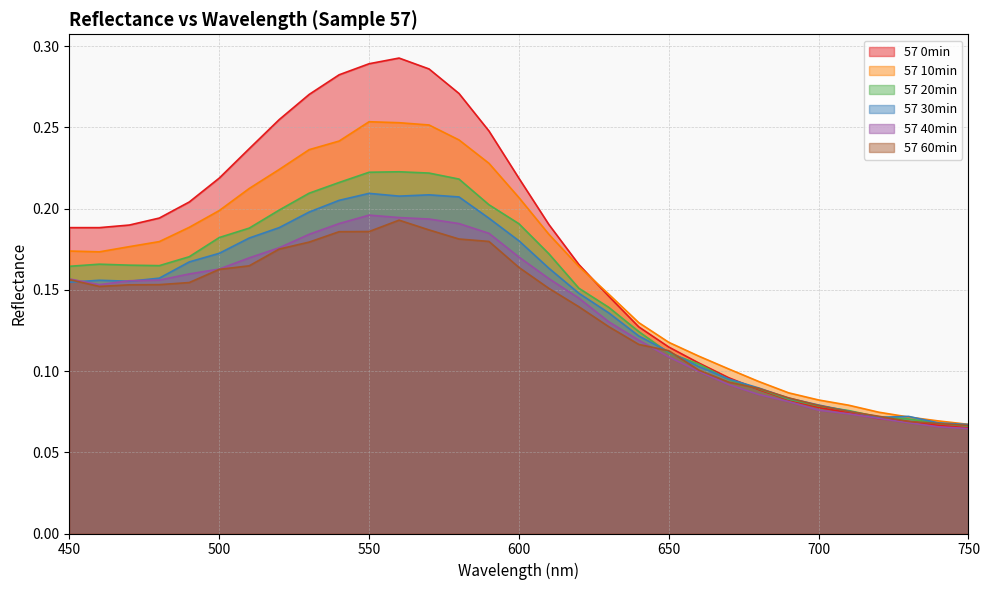

How many times do 57 0min and 57 40min cross each other?

2